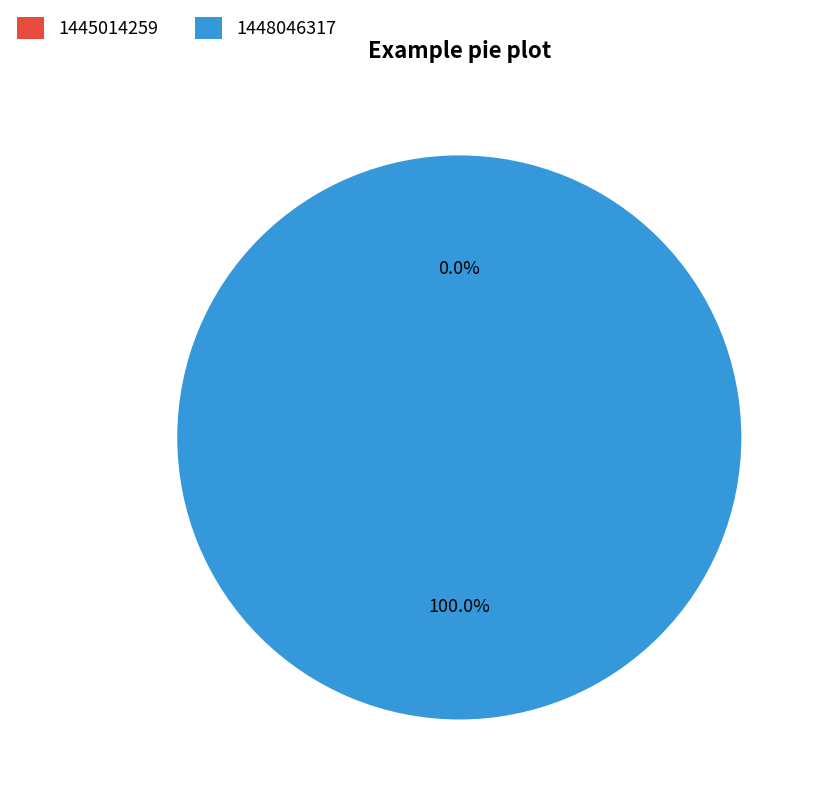

To the nearest percent, what is the average slice percentage?

50%